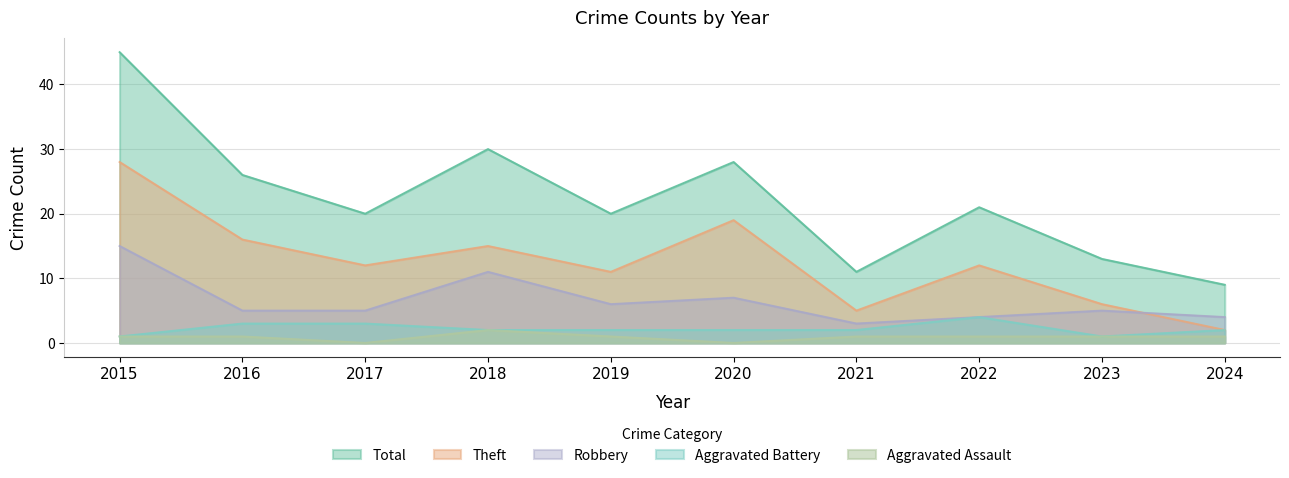

Is it true that Aggravated Battery equals 1 at 2023?

False